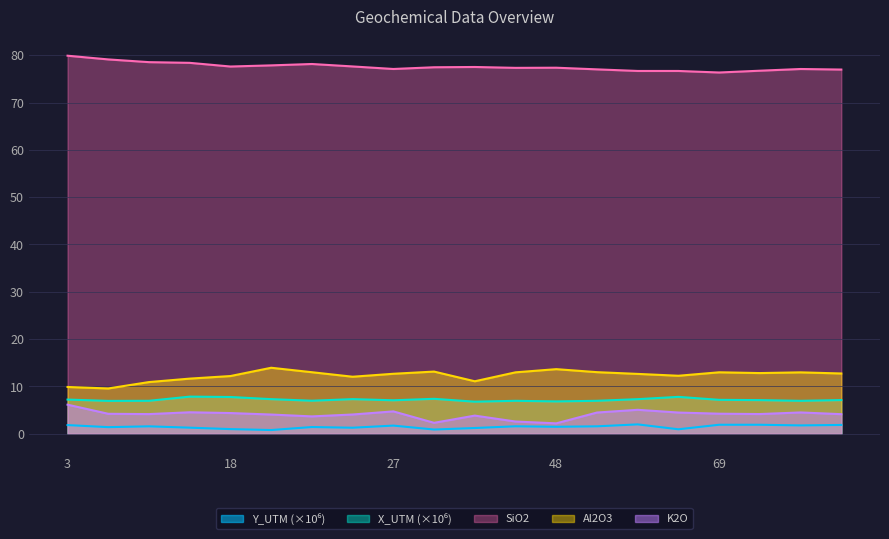

Rank the series by their maximum value, from highest to lowest.

SiO2, Al2O3, X_UTM, K2O, Y_UTM